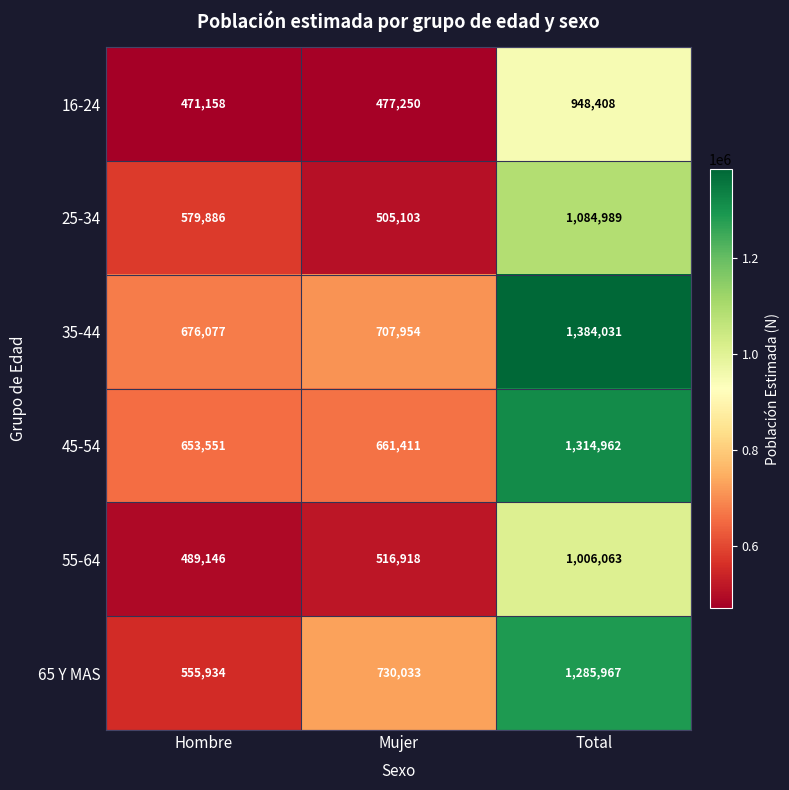

Which category has the lowest value across all series?

Hombre